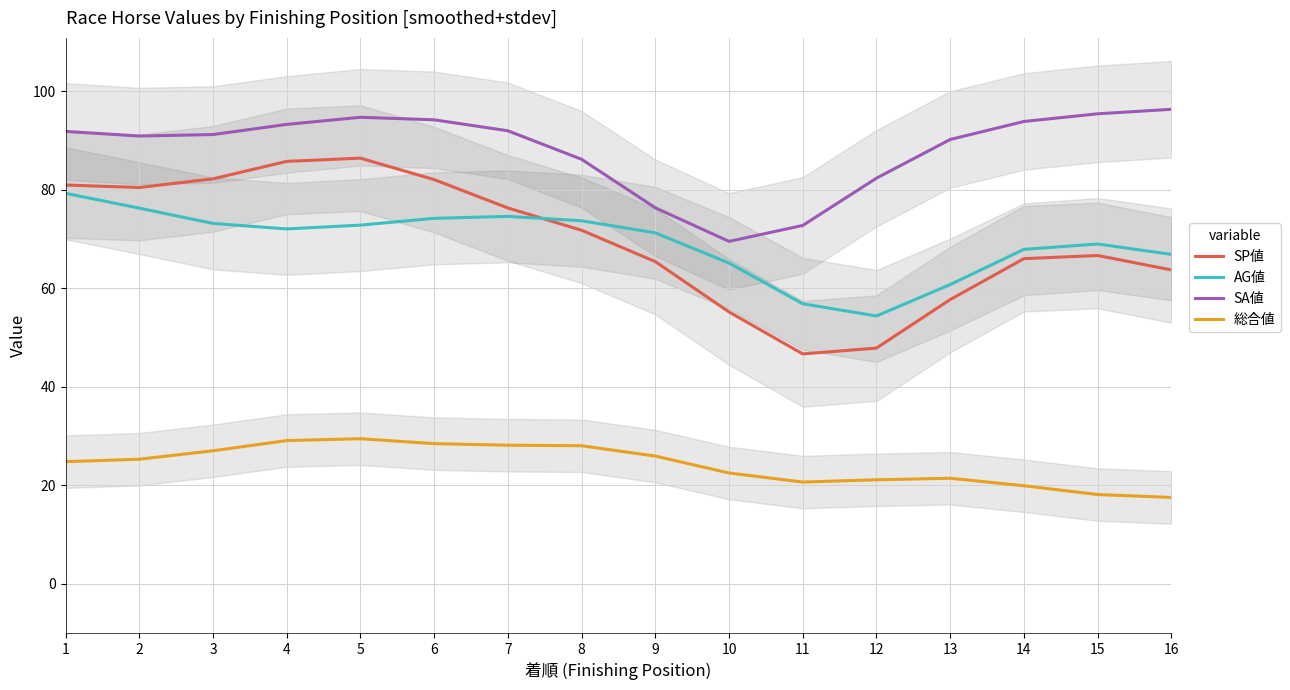

Between 2 and 10, which is larger?

2